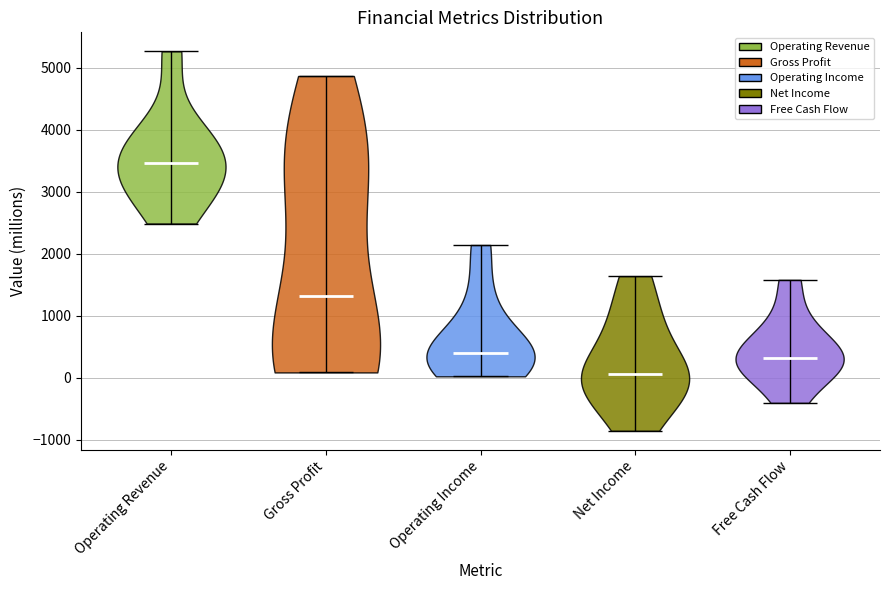

What is the highest point the violin for Operating Revenue reaches on the y-axis? The values are not printed on the chart, so give them approximately, as read against the axis.

5300